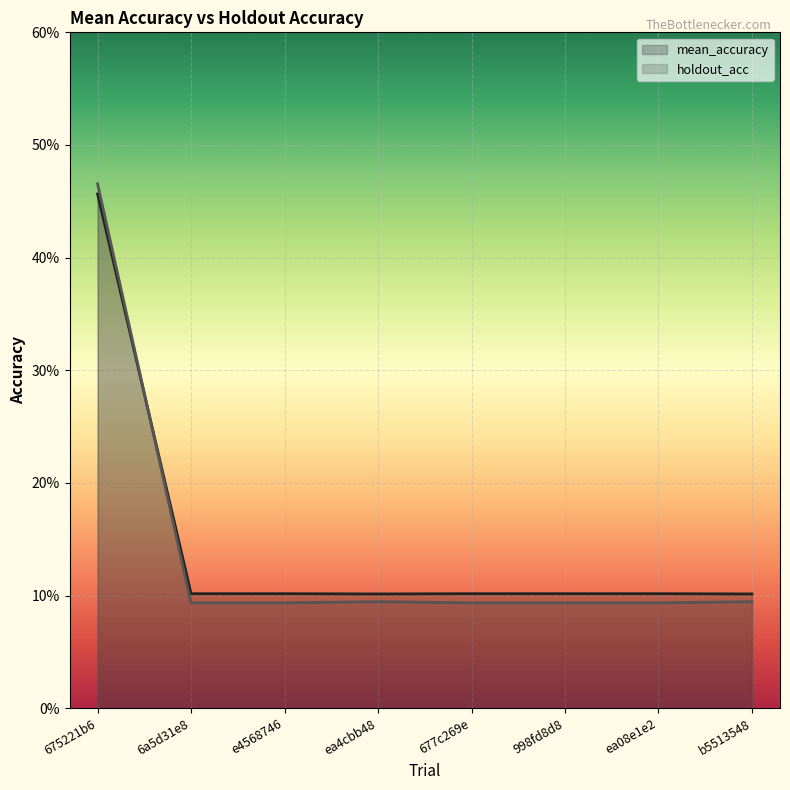

At which label is mean_accuracy closest to 0?

ea4cbb48